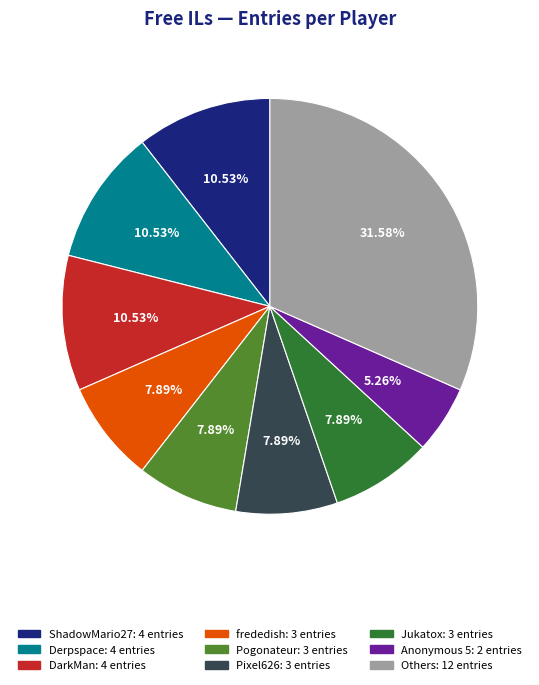

Is there a majority slice in this chart?

No